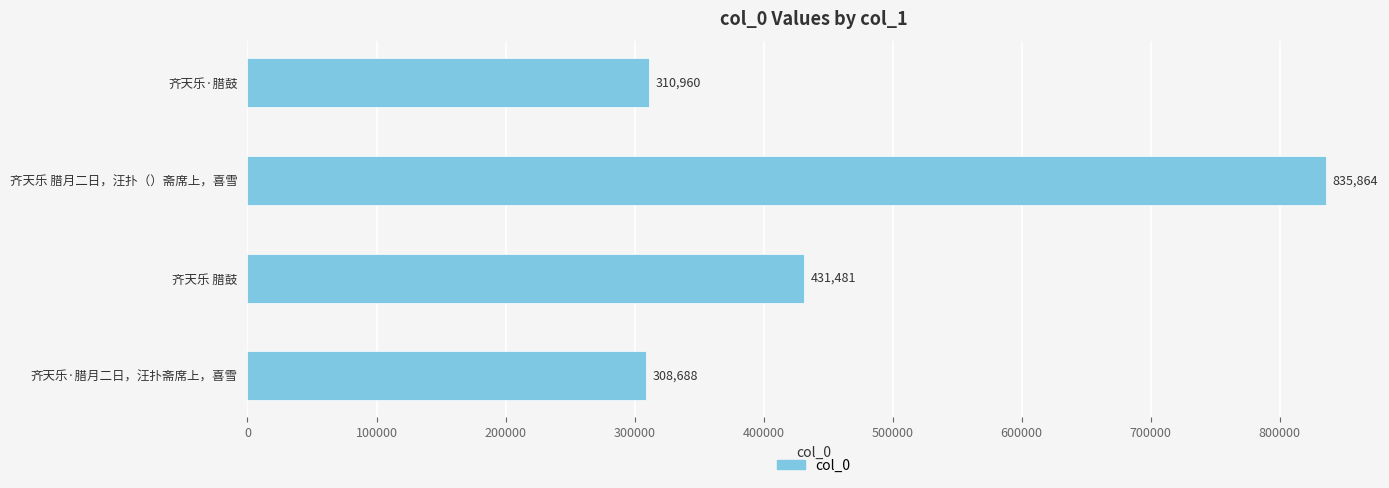

List the labels in order of value, largest first.

齐天乐 腊月二日，汪扑（）斋席上，喜雪, 齐天乐 腊鼓, 齐天乐·腊鼓, 齐天乐·腊月二日，汪扑斋席上，喜雪